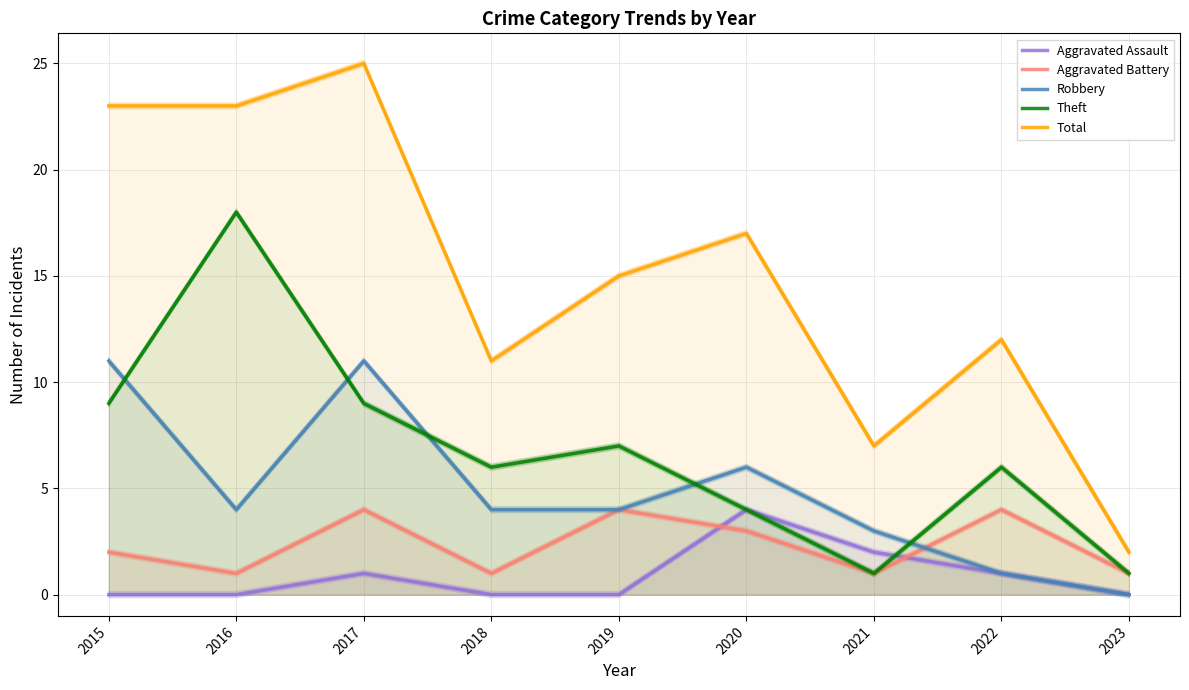

At which category is the sum across all series the highest?

2017